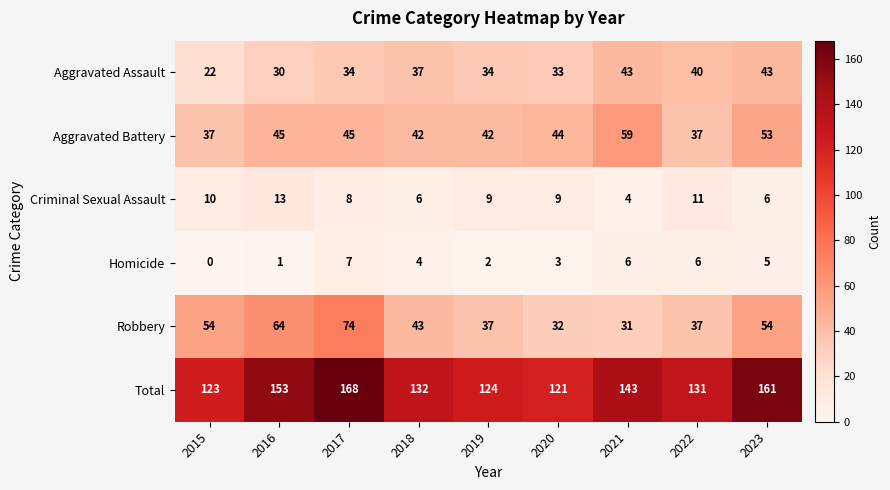

Is it true that Aggravated Battery equals 49 at 2022?

False